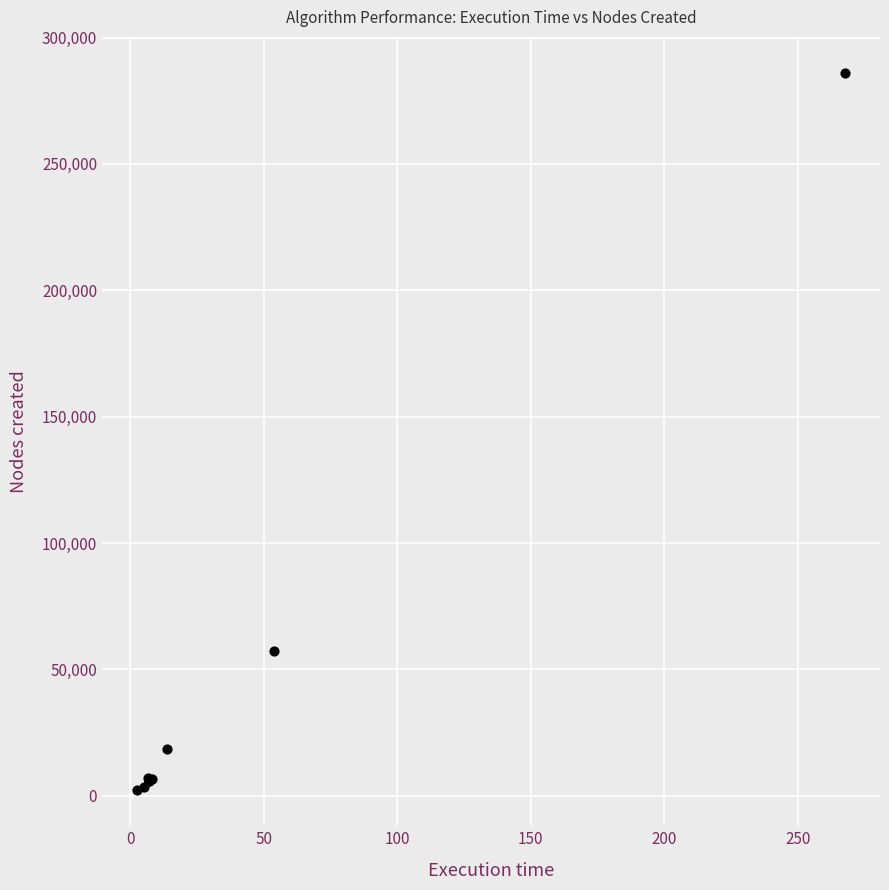

What Y value in the scatter plot is closest to 144110?

57441